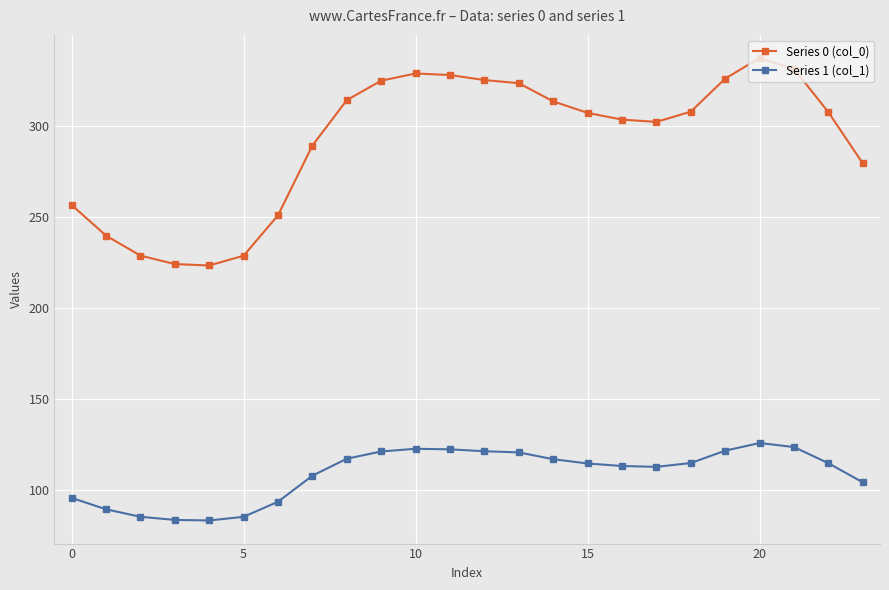

Which series has the widest spread of values?

Series 0 (col_0)